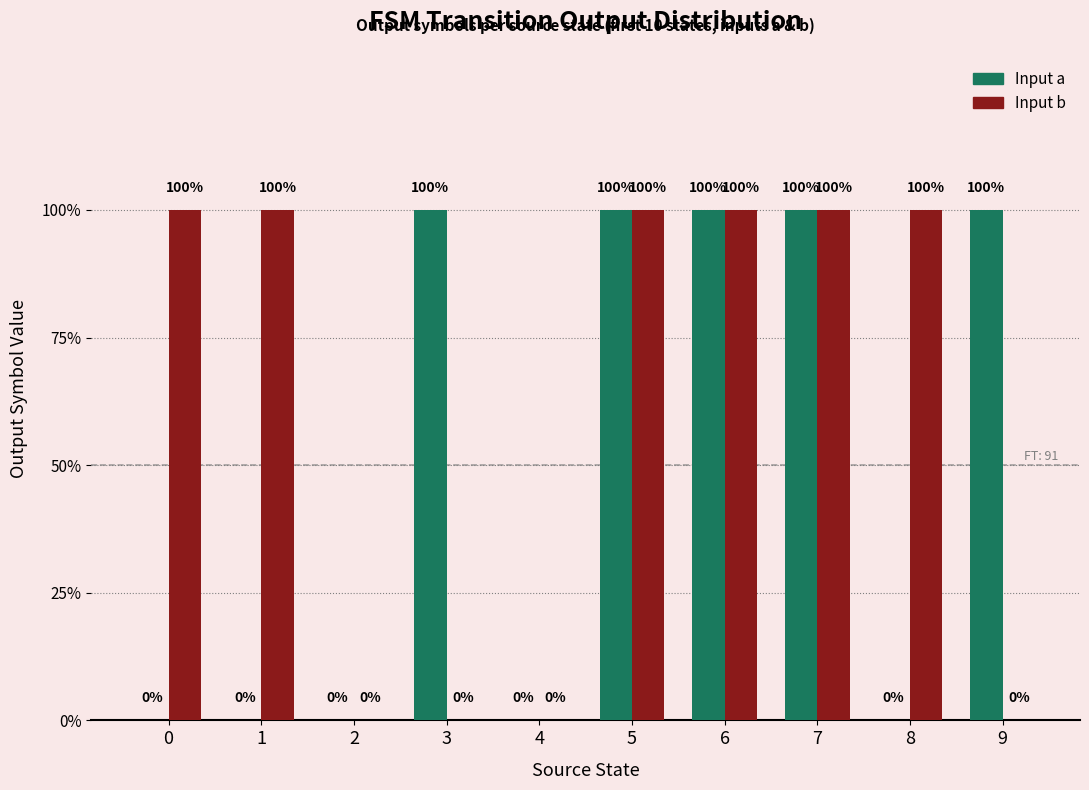

Are the bars grouped side by side (vs. stacked)?

Yes